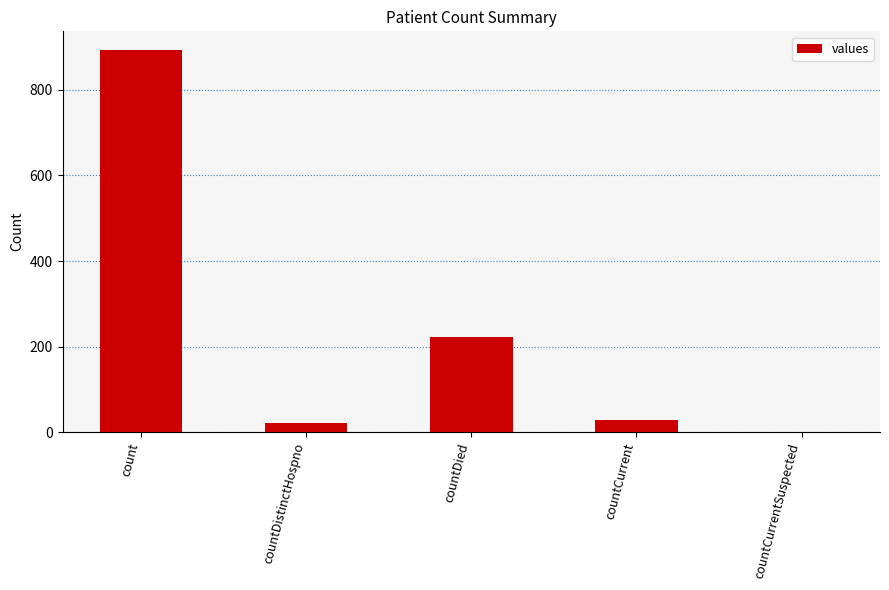

The value at countDistinctHospno is 21. True or false?

True